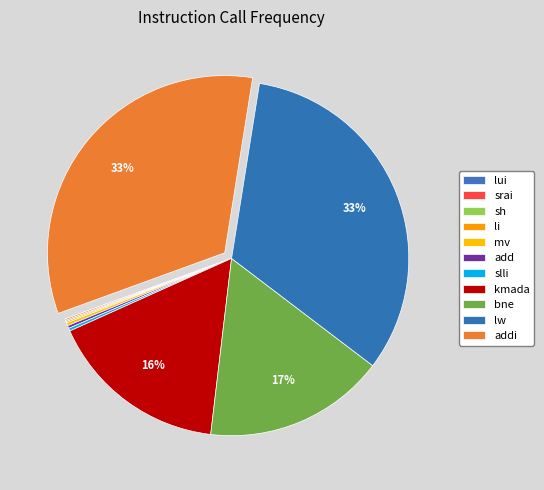

To the nearest percent, what is the difference between the largest and smallest slice percentages?

33%